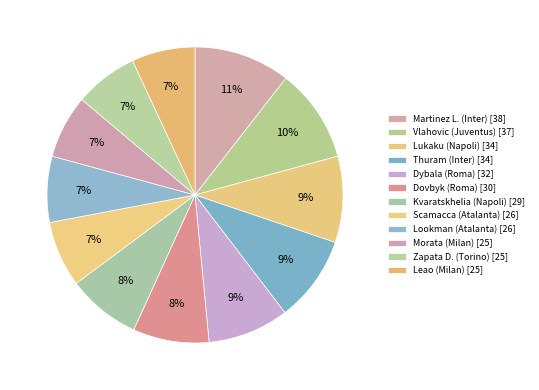

What portion of the pie excludes Scamacca (Atalanta)?

92.8%